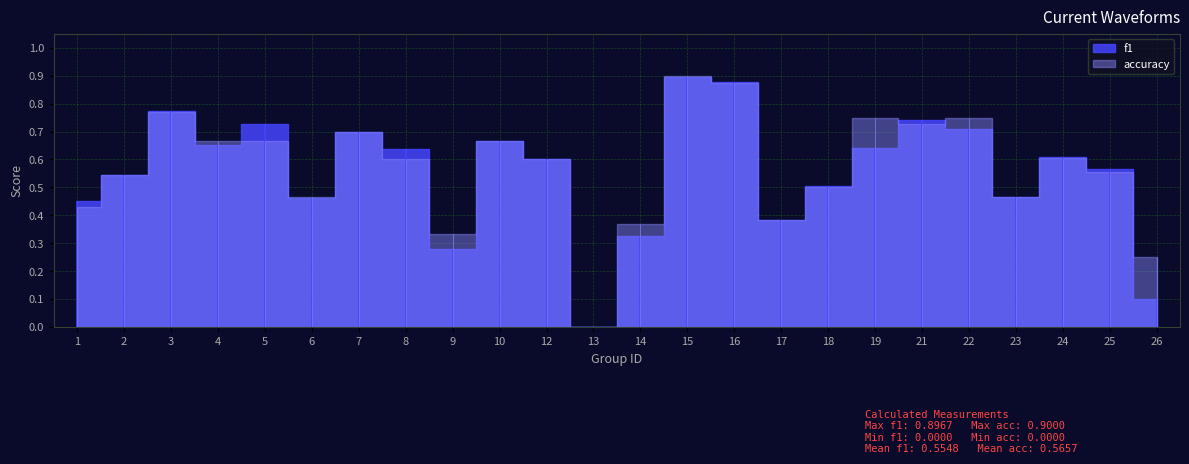

At which label is accuracy closest to 0?

13